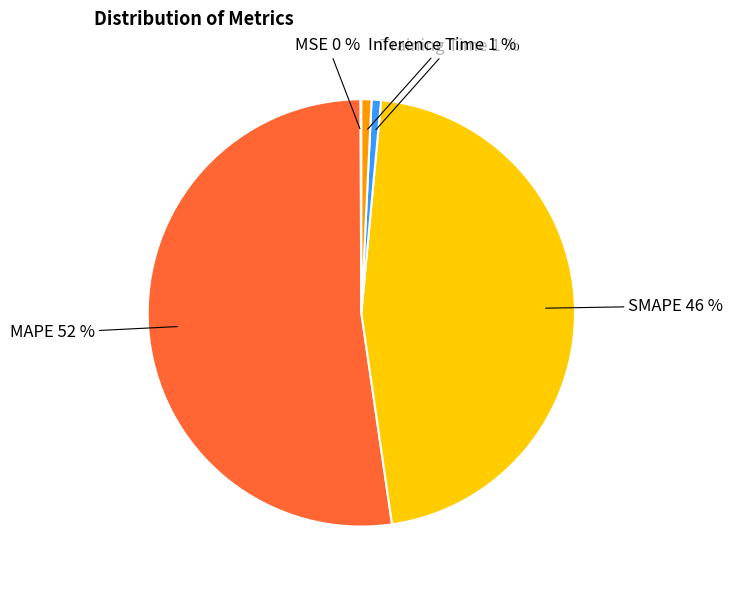

To the nearest percent, what percentage of the pie is MAPE?

52%